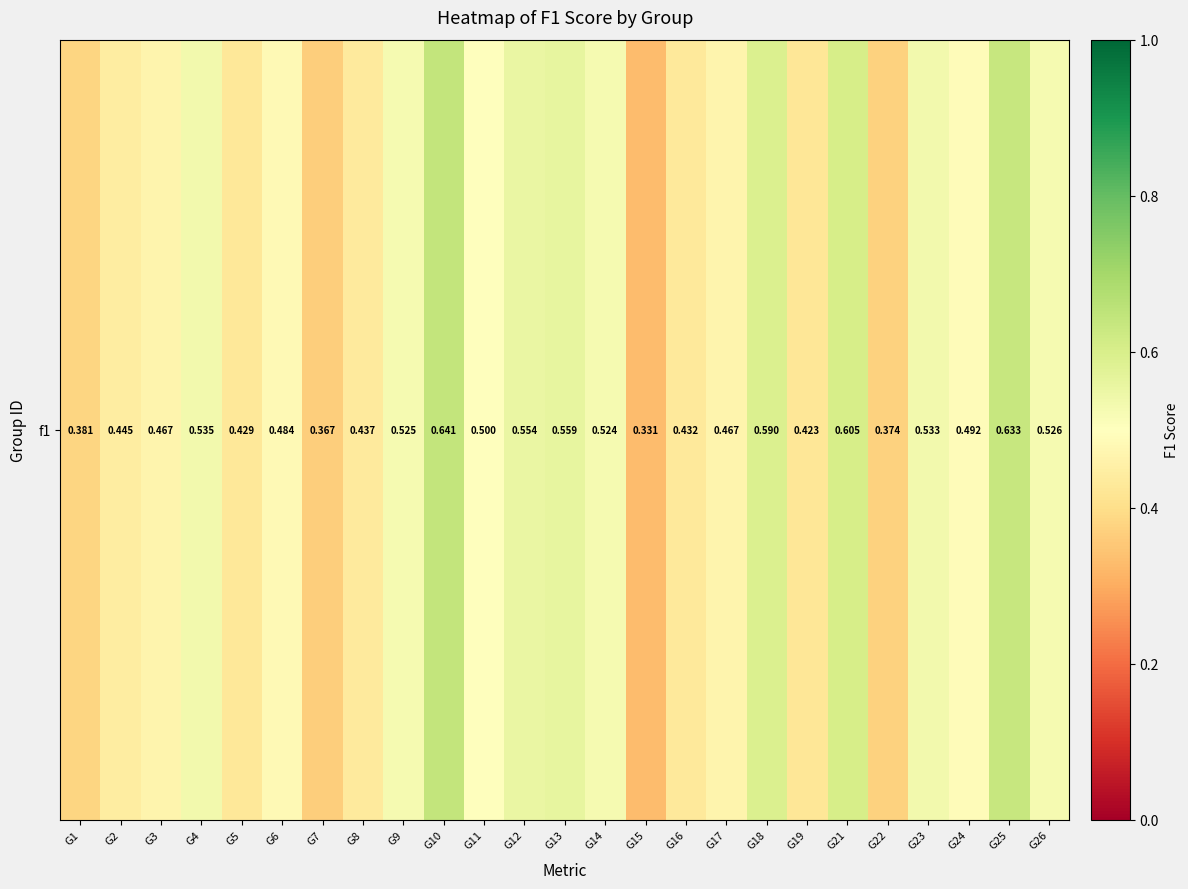

What is the approximate value at G16?

0.4